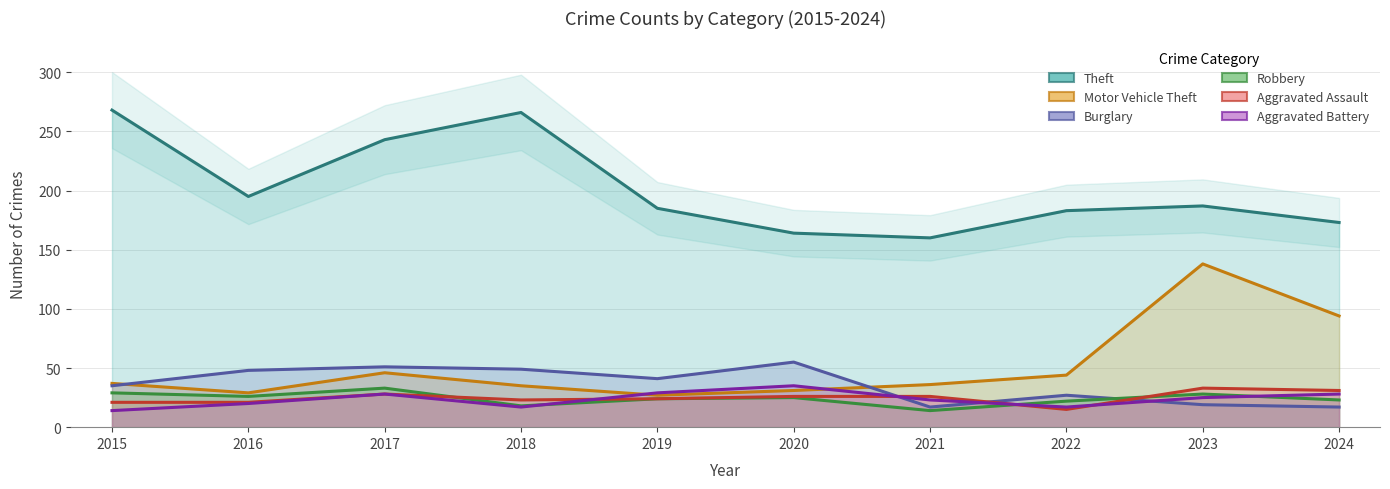

What is the difference between the Motor Vehicle Theft values at 2015 and 2021?

1